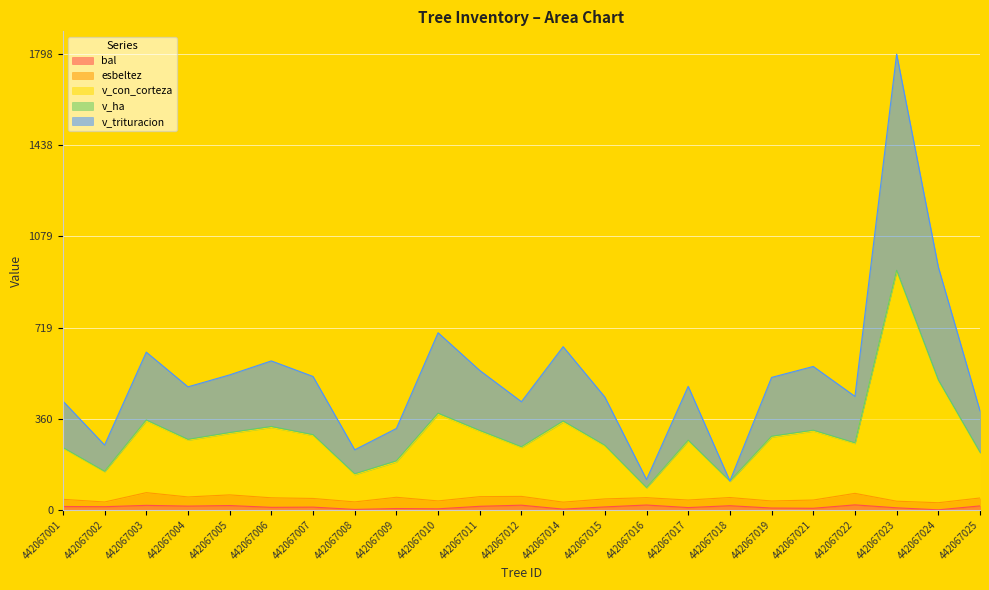

At which category is the sum across all series the highest?

442067023